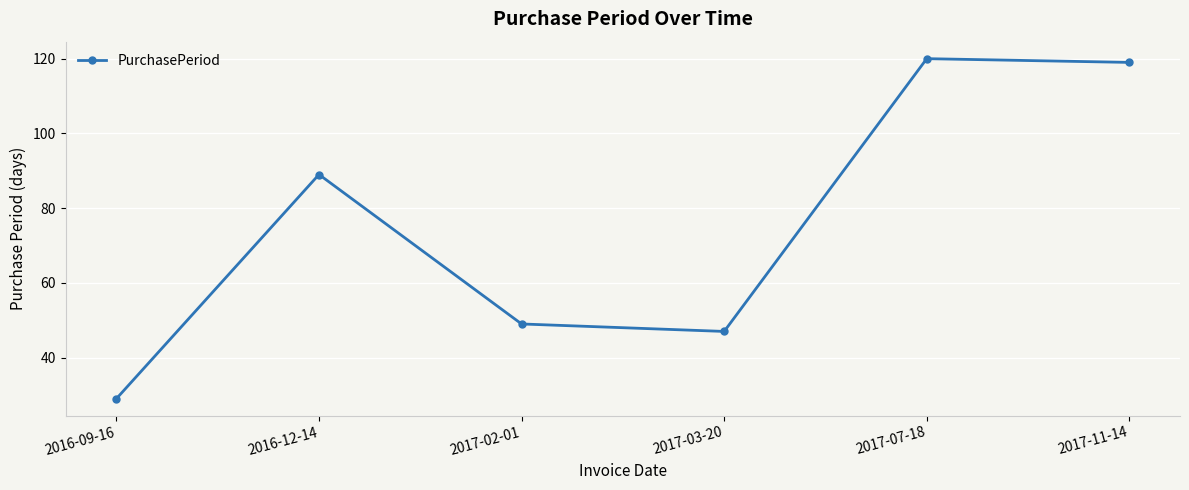

What is the minimum value shown in the chart?

29